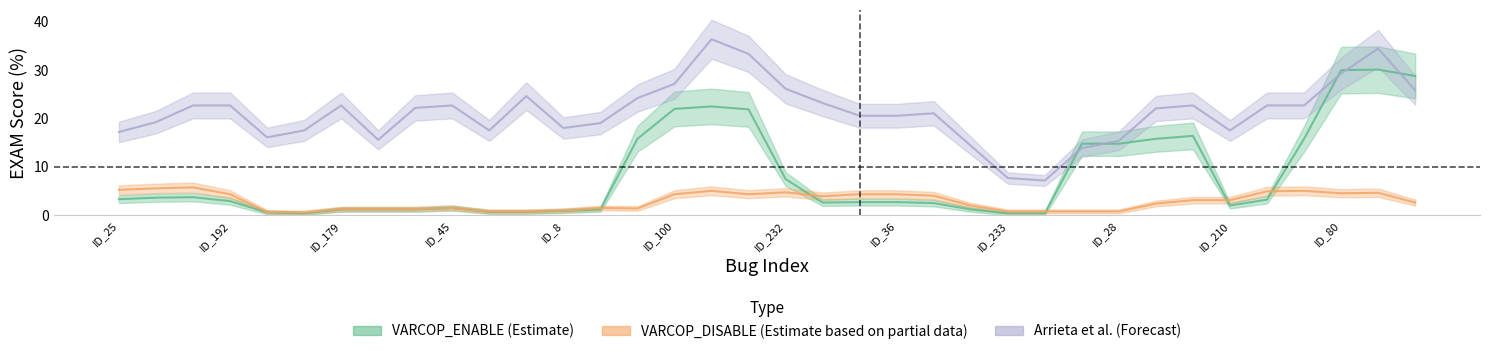

At ID_25, list the series in order from largest to smallest.

Arrieta et al.:EXAM, VARCOP_DISABLE_BUGGY_PC_DETECTION:EXAM, VARCOP_ENABLE_BUGGY_PC_DETECTION:EXAM